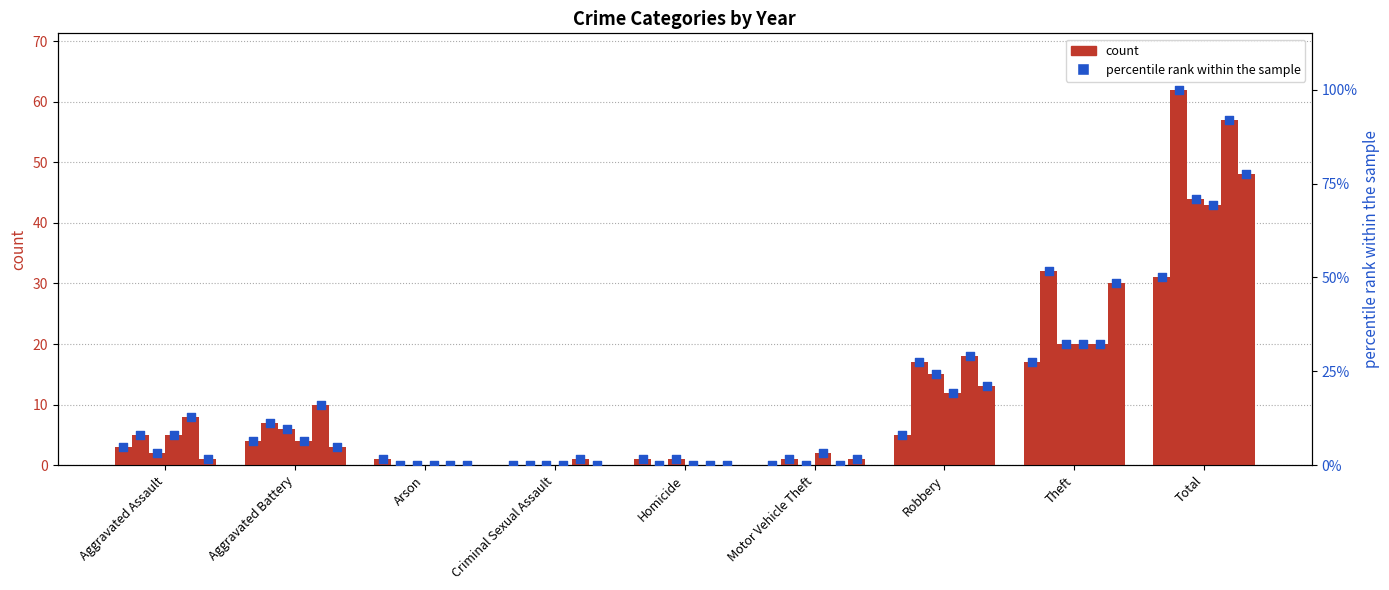

Is the value of 2022 at Arson greater than the value of 2021 at Criminal Sexual Assault?

No